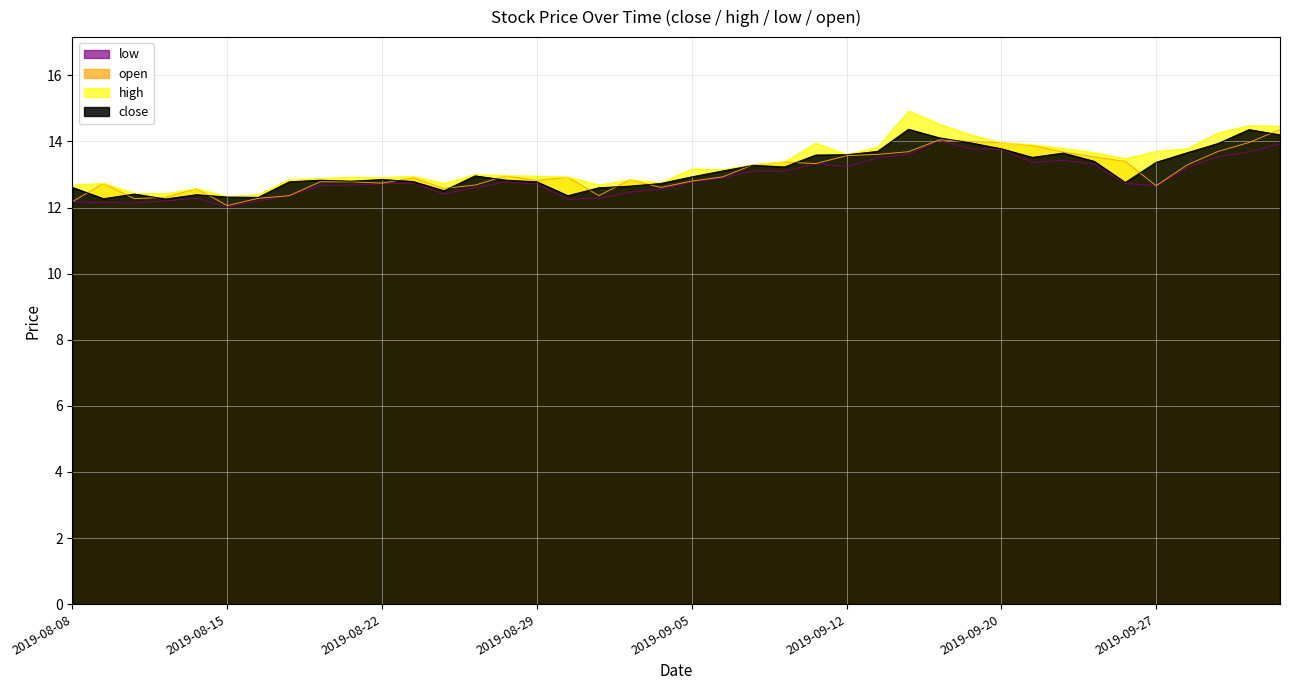

The value of low at 2019-09-03 is 12.5. True or false?

True